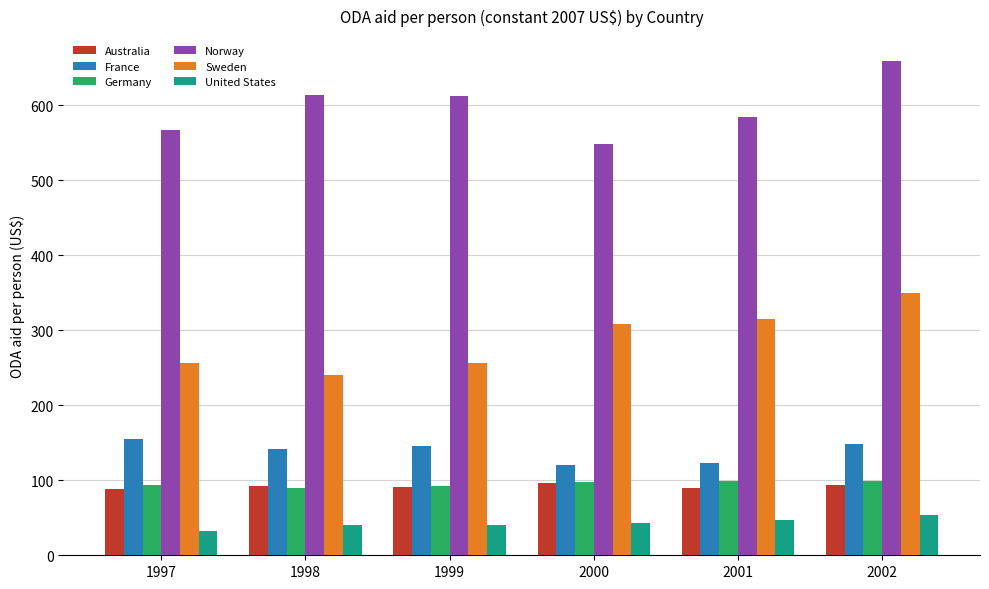

Which category has the highest value in the Norway series?

2002